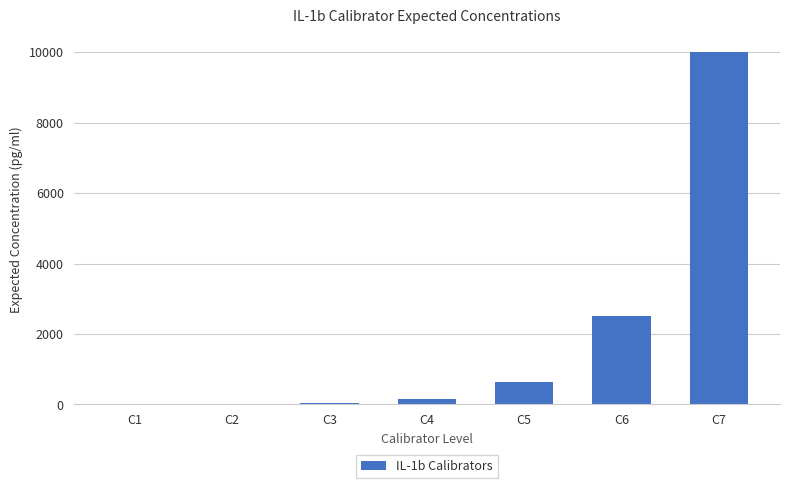

Where does the data first go above 156?

C4